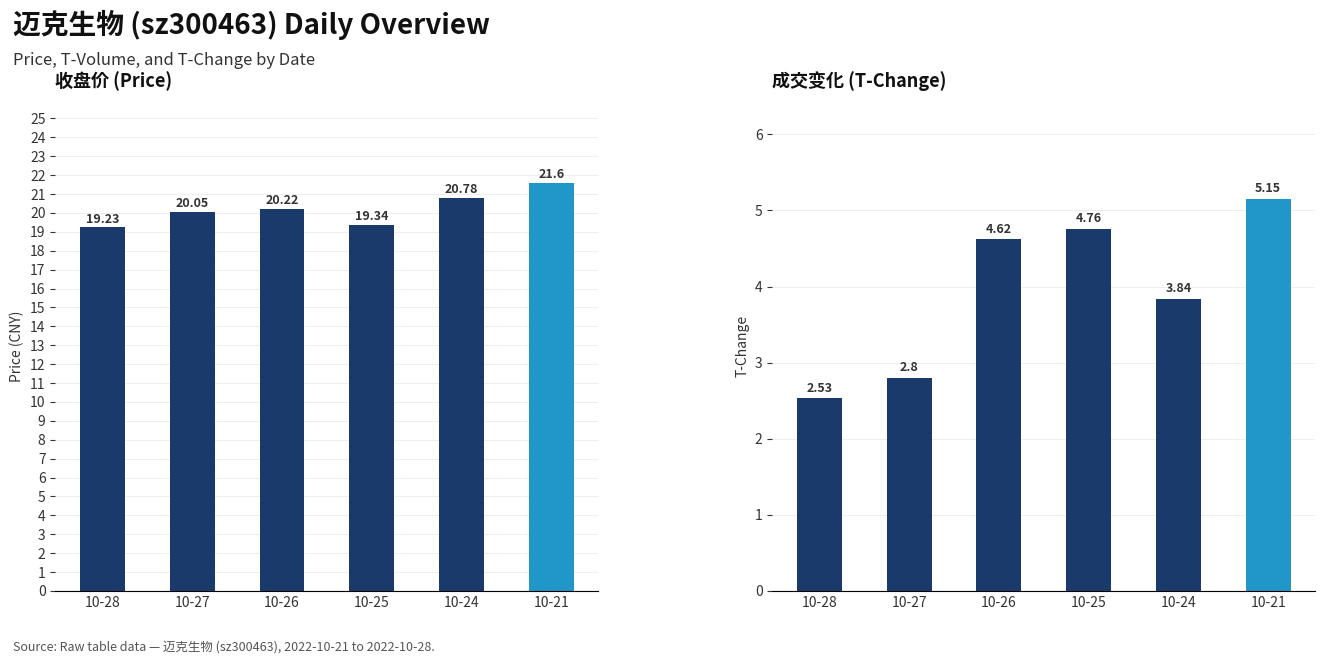

Reading right to left, extract all data points from this chart.

price: 10-21=21.6	10-24=20.8	10-25=19.3	10-26=20.2	10-27=20.1	10-28=19.2
t_change: 10-21=5.2	10-24=3.8	10-25=4.8	10-26=4.6	10-27=2.8	10-28=2.5